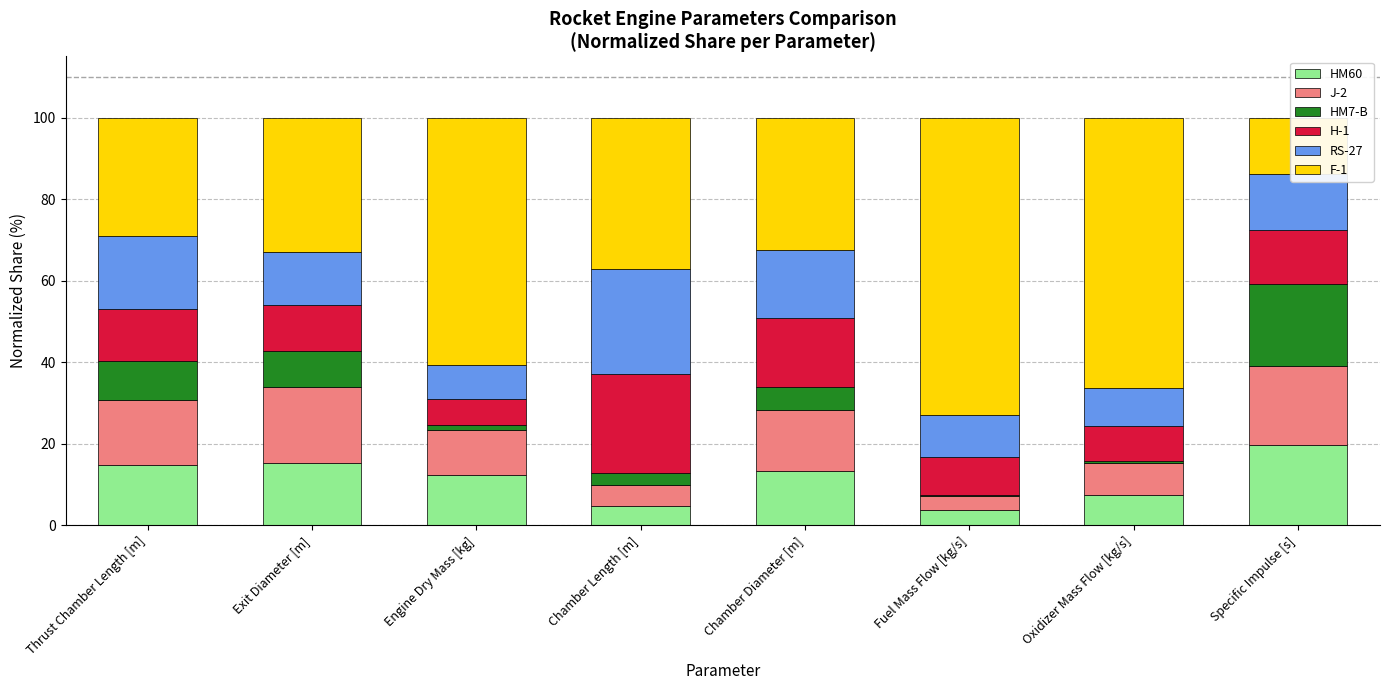

Which series changed the most between Chamber Length [m] and Specific Impulse [s]?

F-1